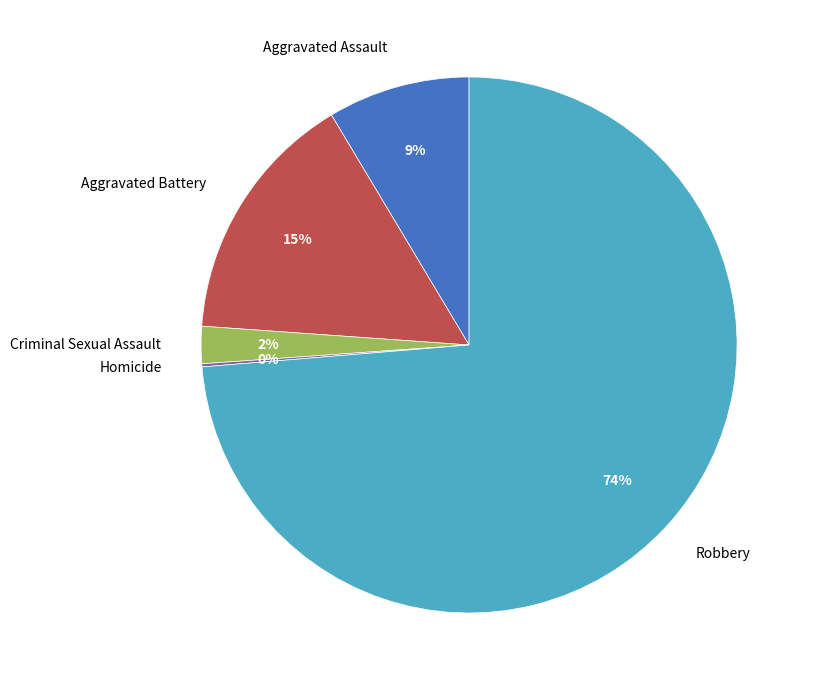

To the nearest percent, what portion does Aggravated Assault represent?

9%